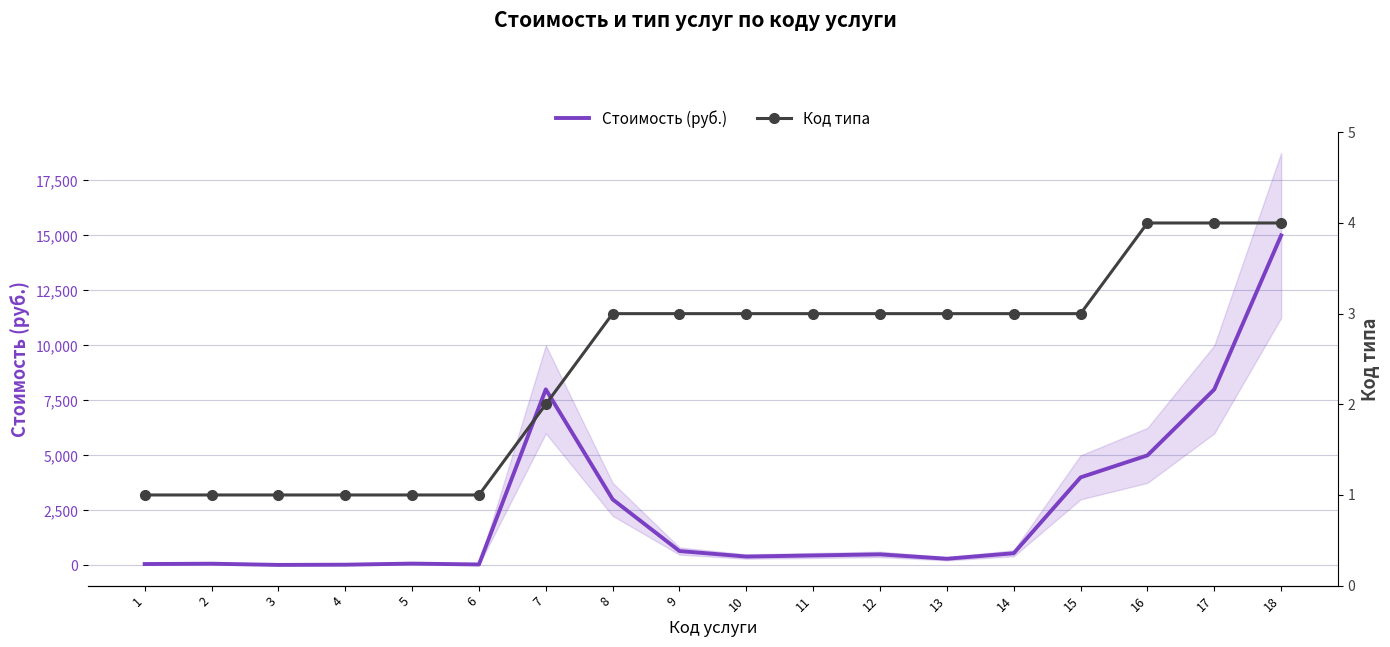

Rank the series by their maximum value, from highest to lowest.

Стоимость (руб.), Код типа